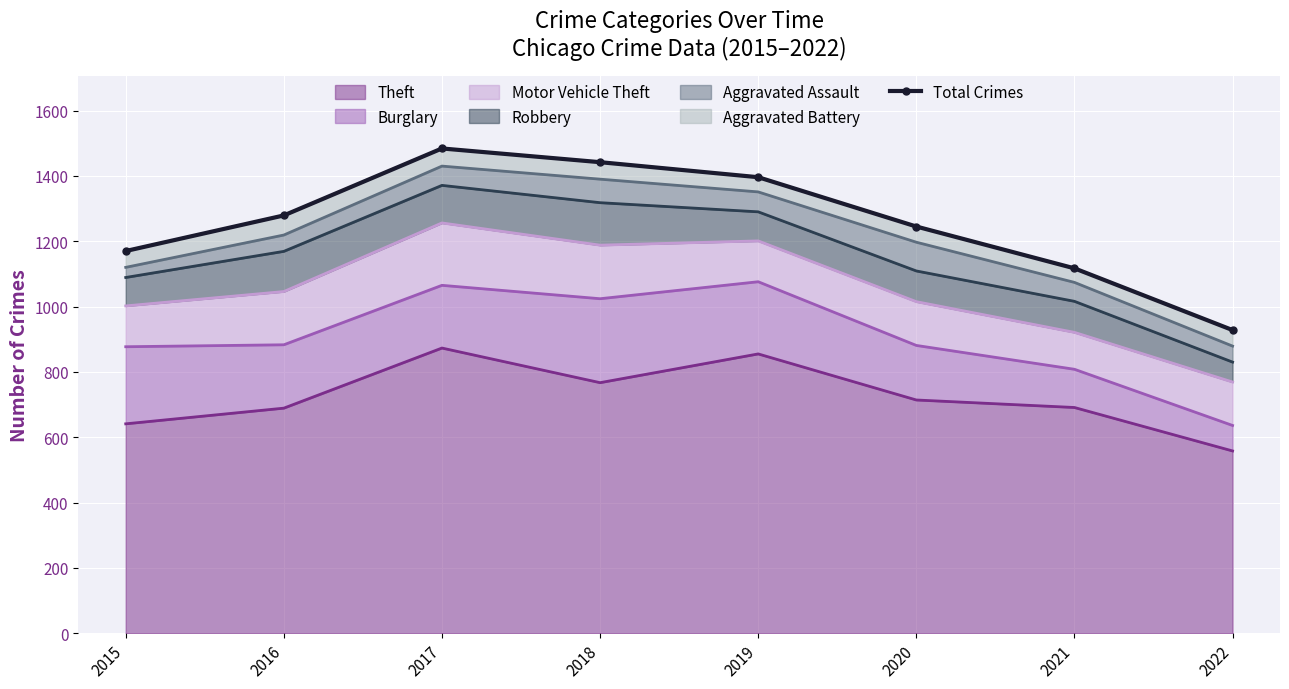

Is it true that the value at 2017 is 1484?

True